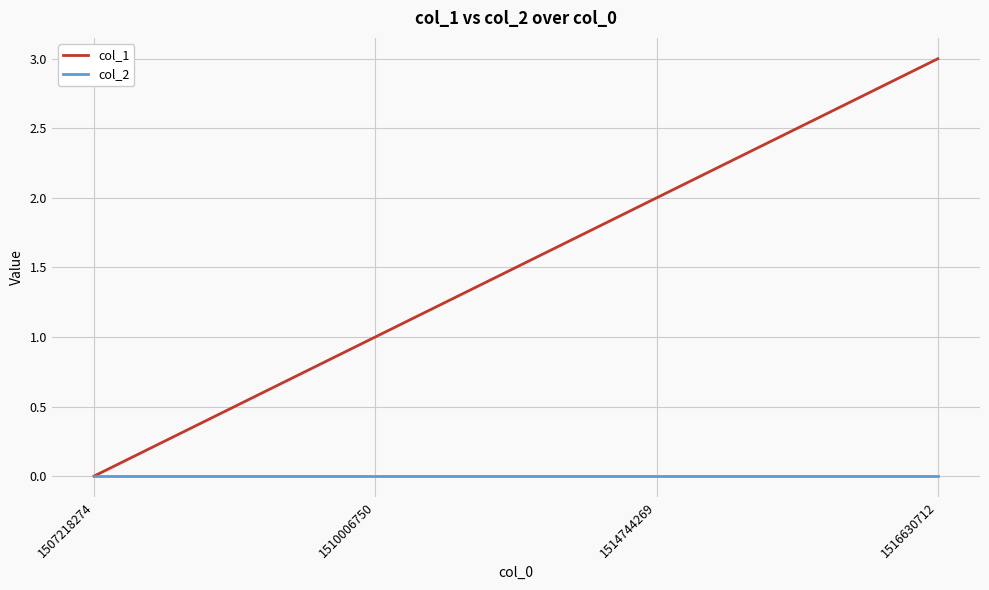

Reading left to right, list all the values displayed in this chart.

col_1: 1507218274=0	1510006750=1	1514744269=2	1516630712=3
col_2: 1507218274=0	1510006750=0	1514744269=0	1516630712=0